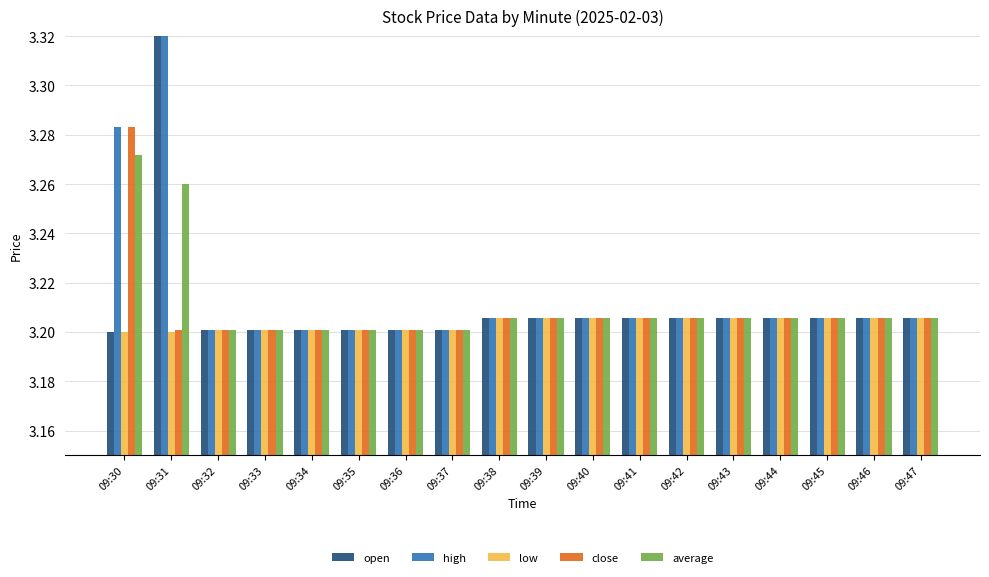

The high series shows 3.2 at 09:41. True or false?

True